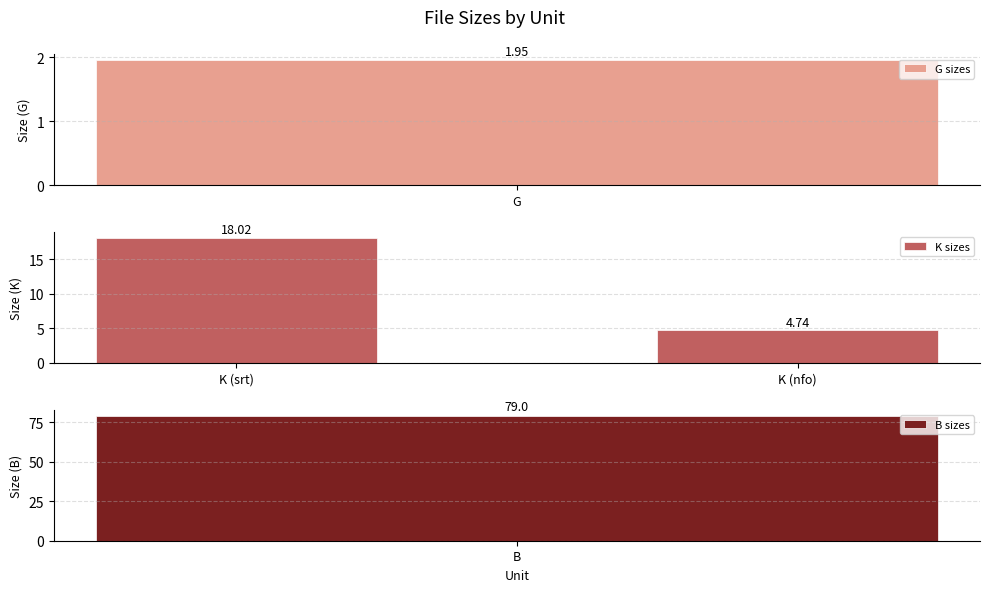

Where does the K sizes series first go above 18?

K (srt)